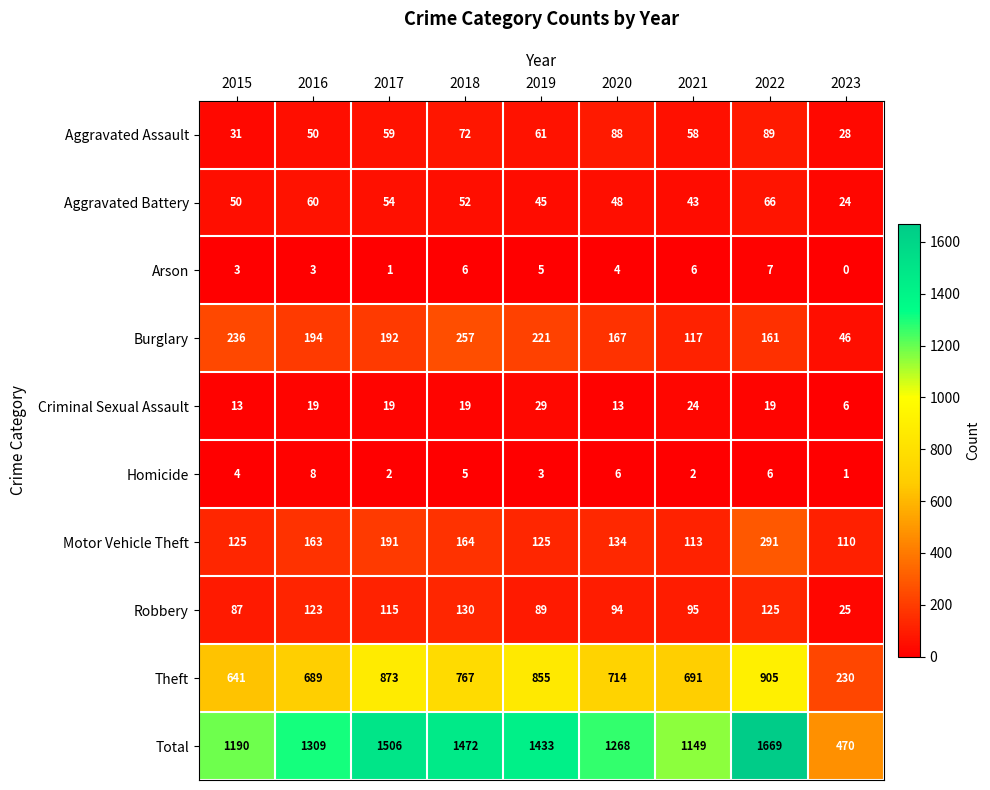

How many data points in Arson are less than 4?

4